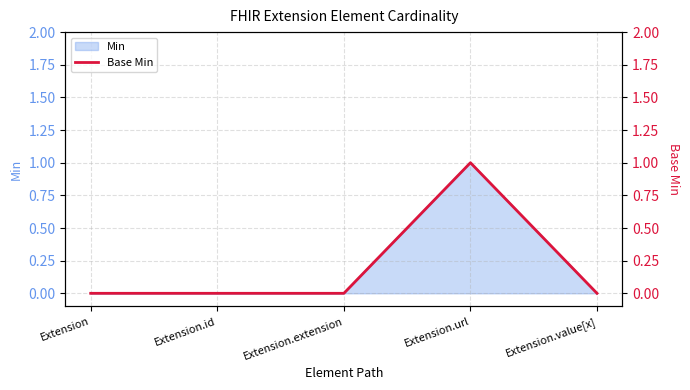

List the labels in order of value, largest first.

Extension.url, Extension, Extension.id, Extension.extension, Extension.value[x]